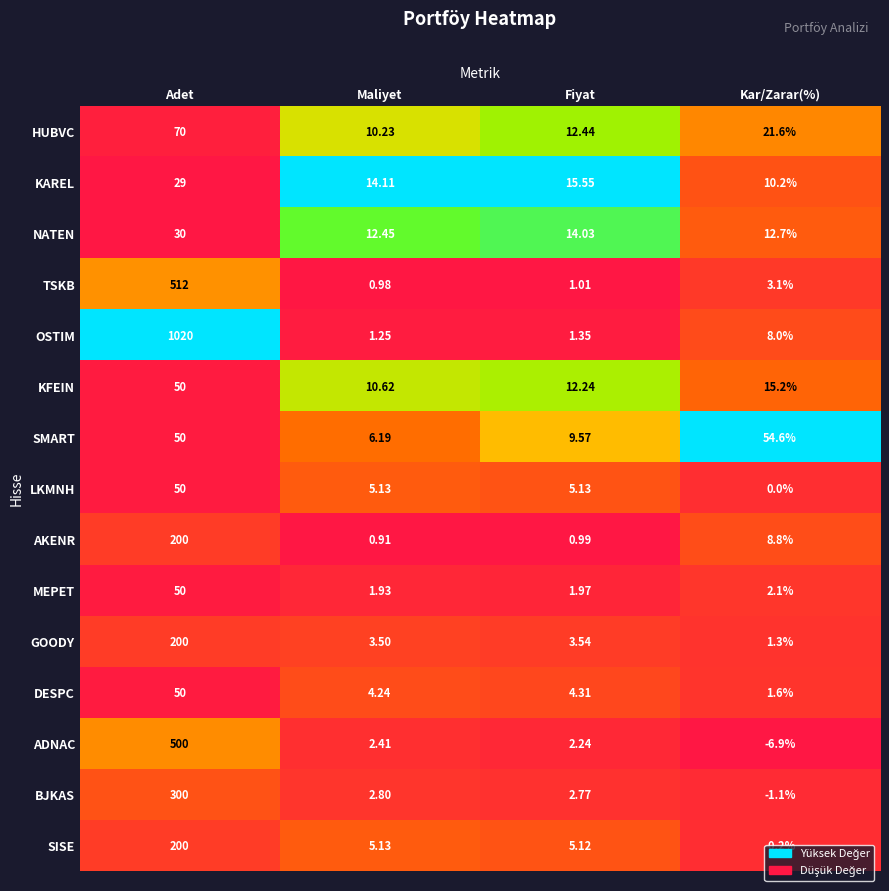

What is the greatest value displayed?

1020.0